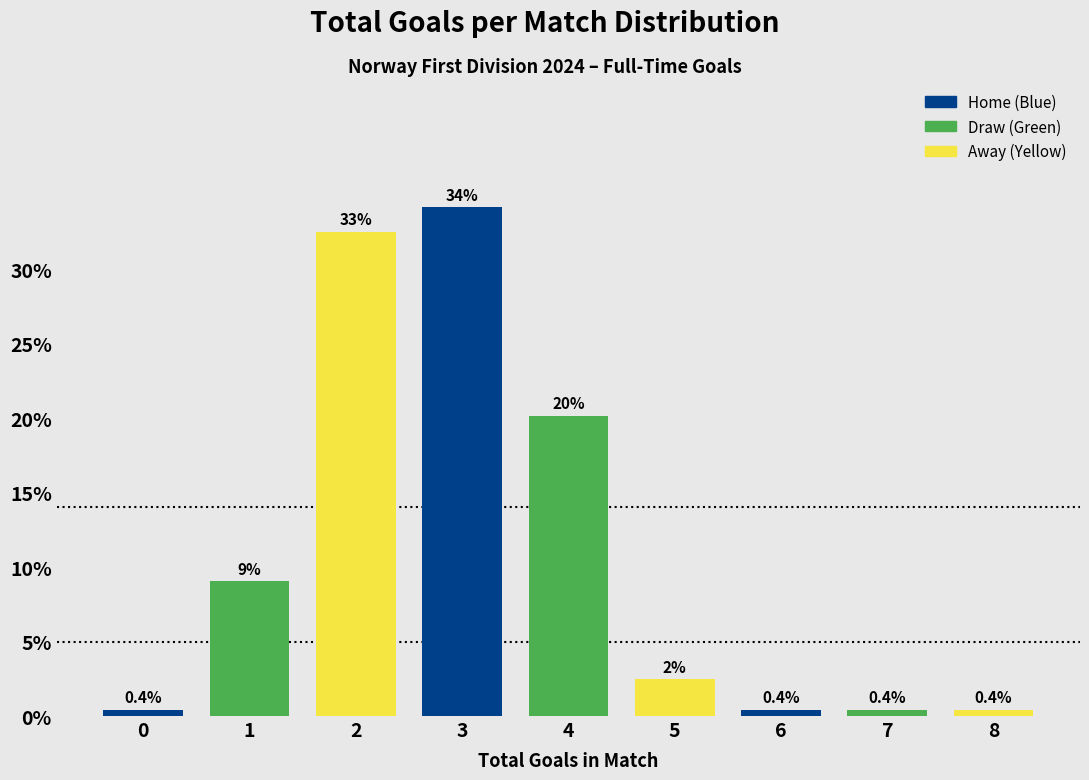

Where is the data nearest to the value 17?

4